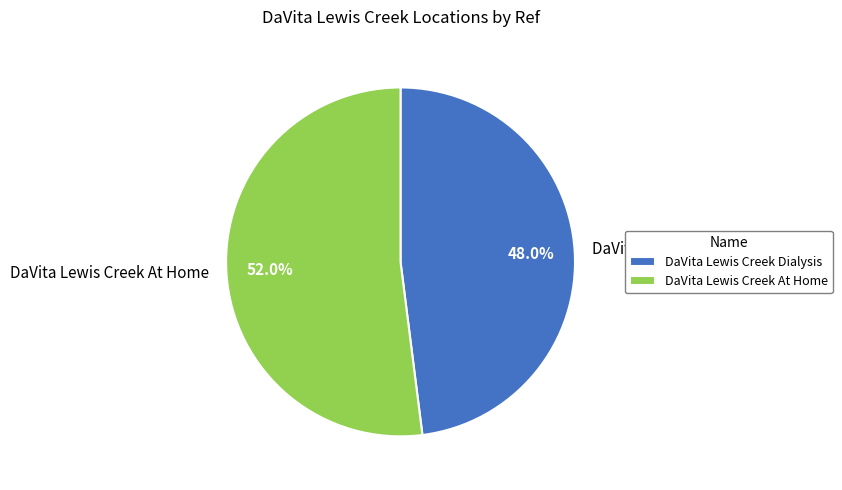

To the nearest percent, what is the average slice percentage?

50%